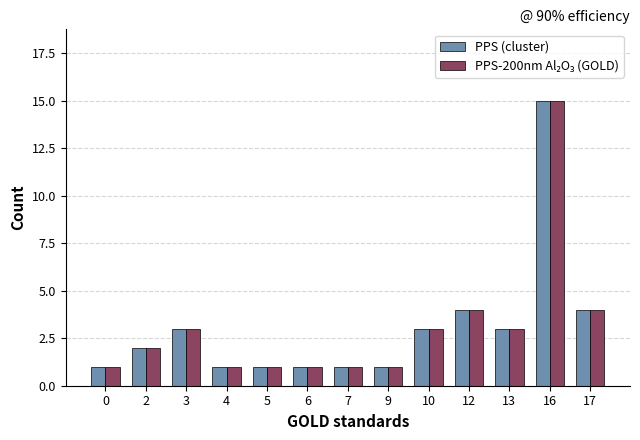

Which label corresponds to the largest value in the chart?

16